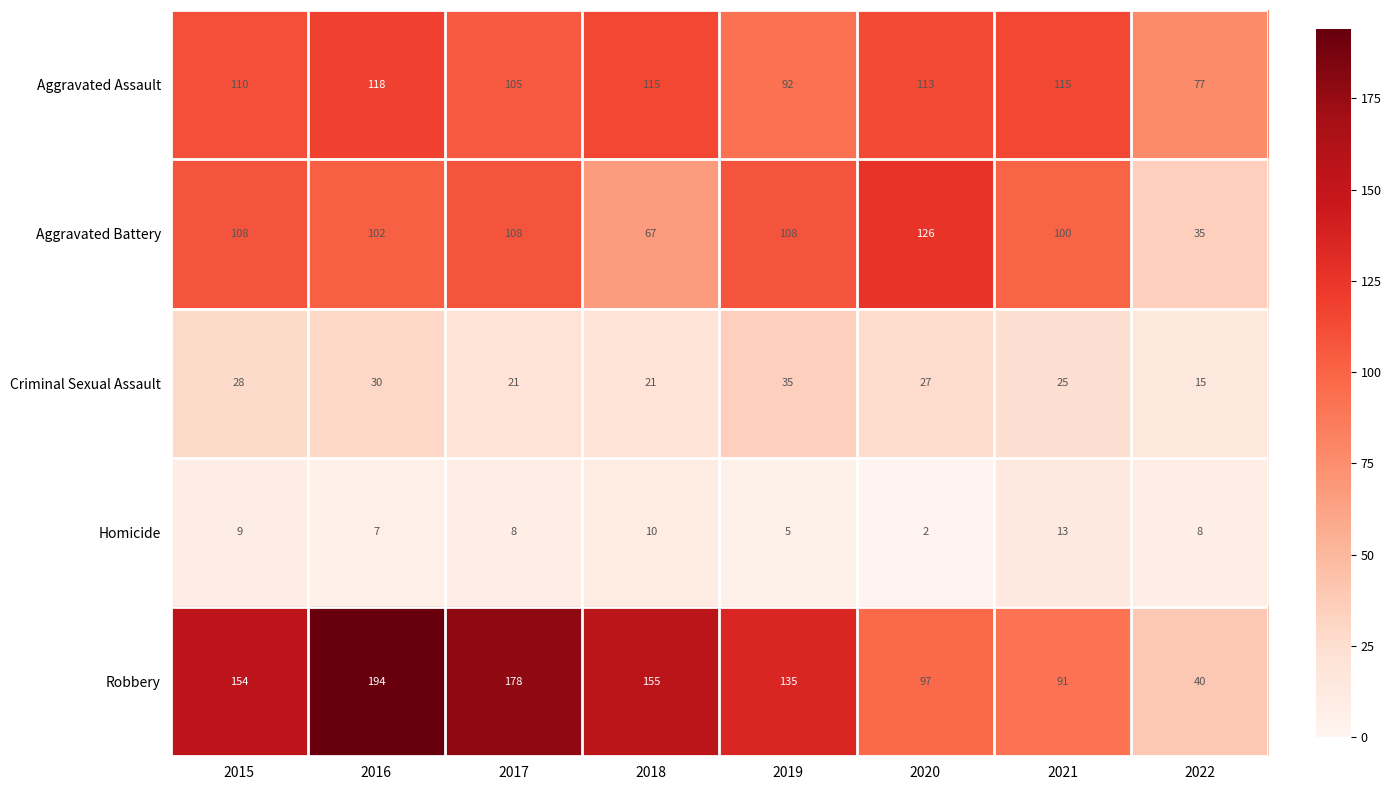

True or false: Robbery has a value of 159 at 2021.

False